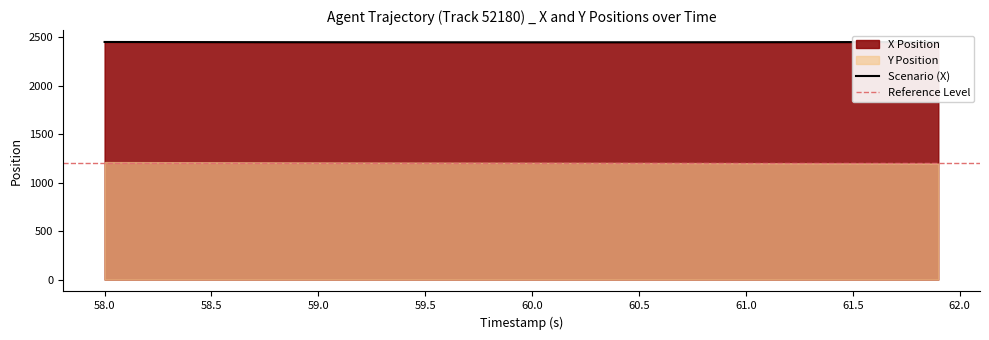

Is it true that the value at 21 is 3760.5?

False